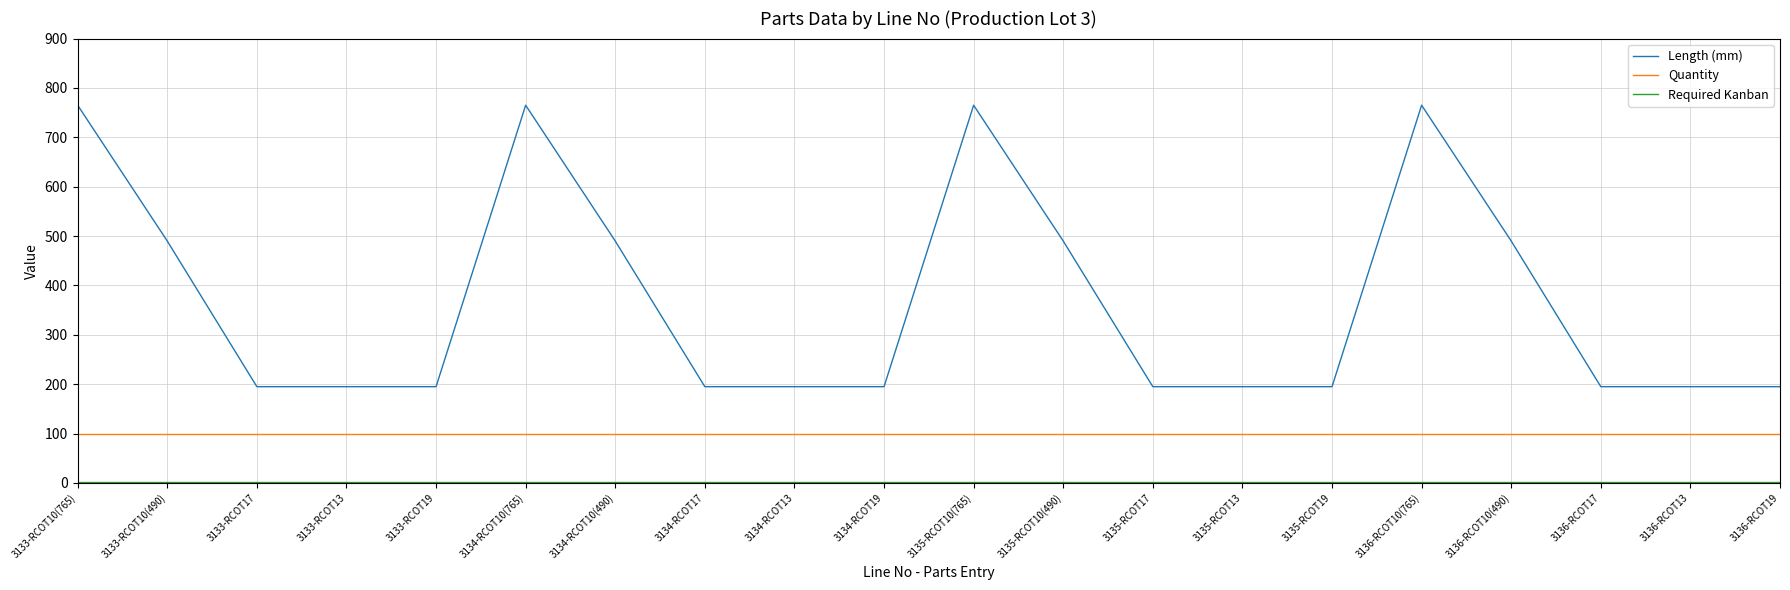

How many series are shown in this chart?

3